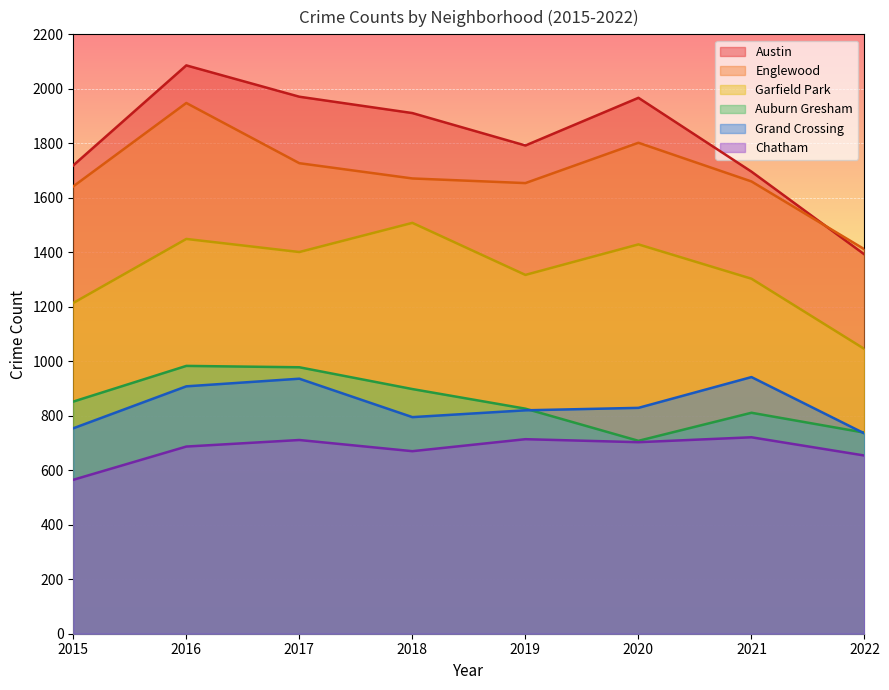

Read the Garfield Park value at 2020, to the nearest 50.

1450